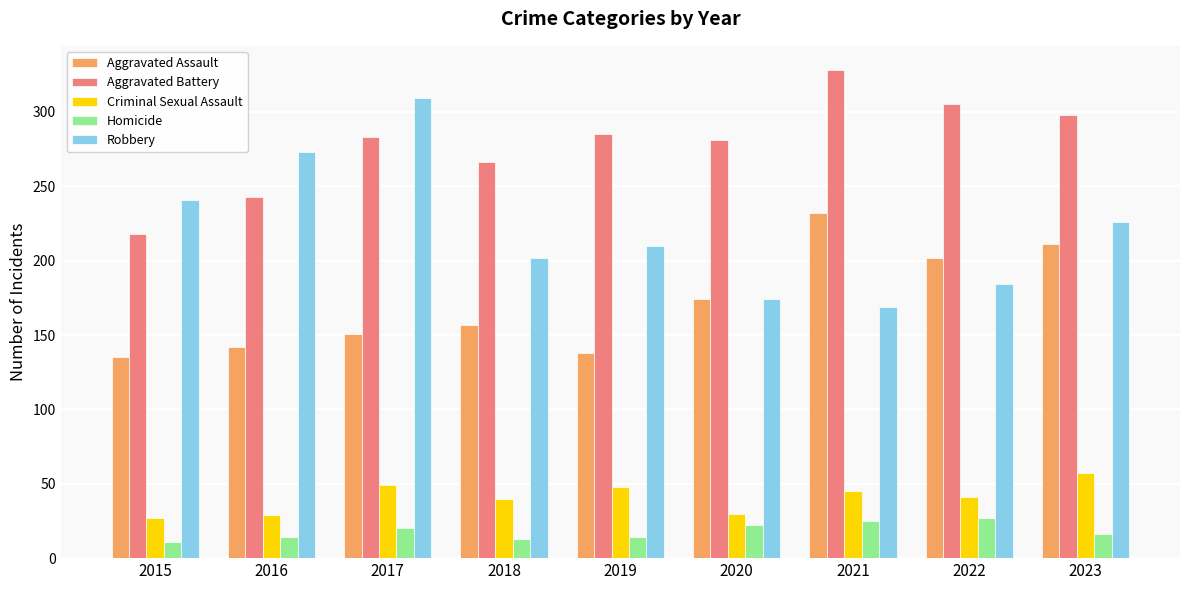

What is the average value of the Aggravated Battery series?

279